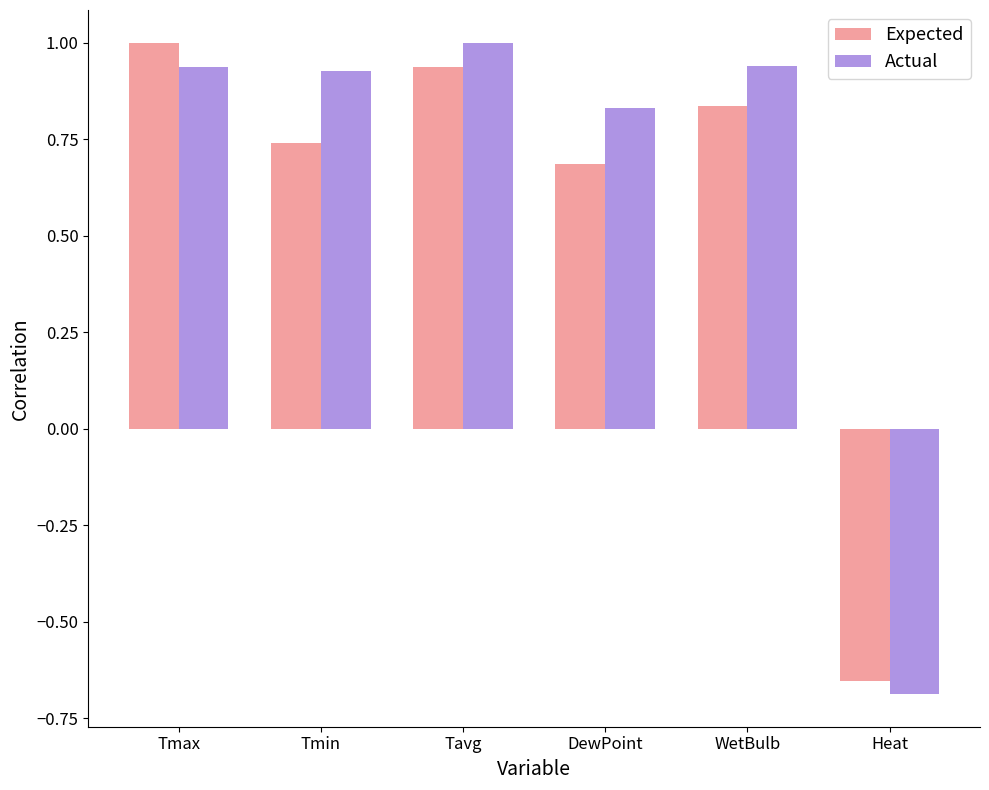

Which category has the lowest value in the Expected series?

Heat